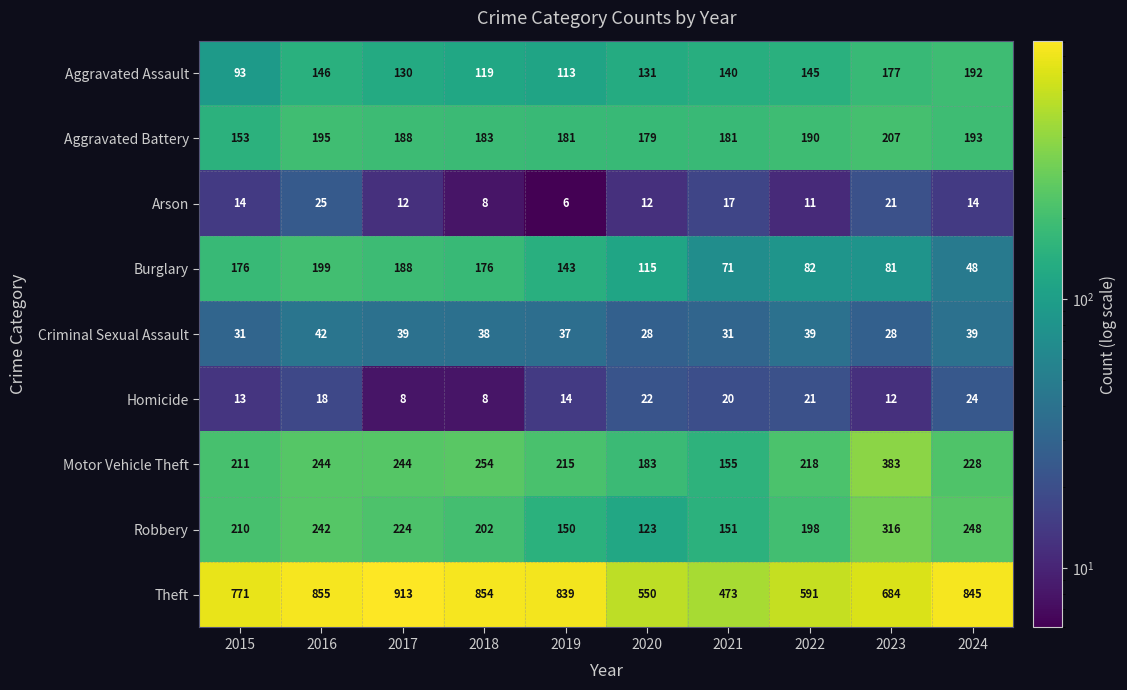

How many data points in Motor Vehicle Theft are less than 228?

5